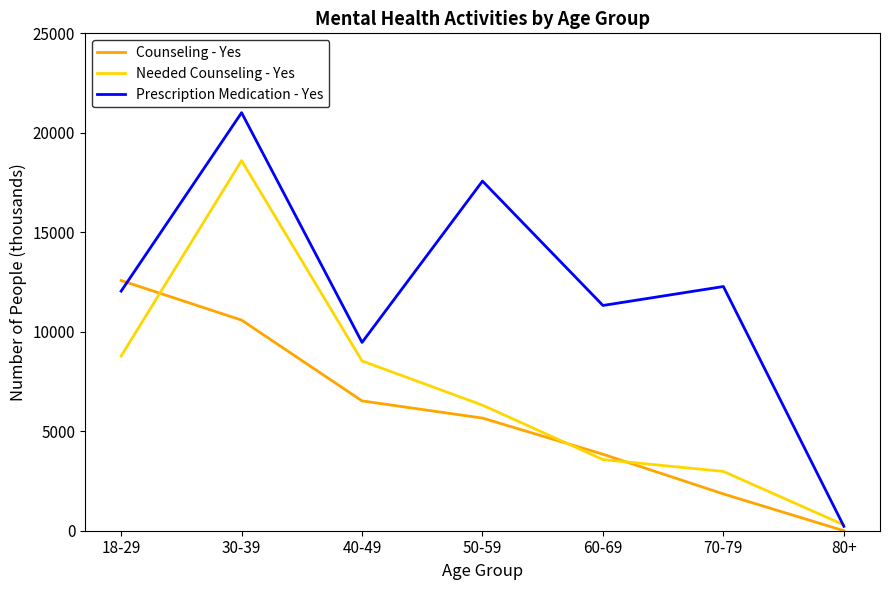

The Needed Counseling - Yes series shows 5660 at 30-39. True or false?

False